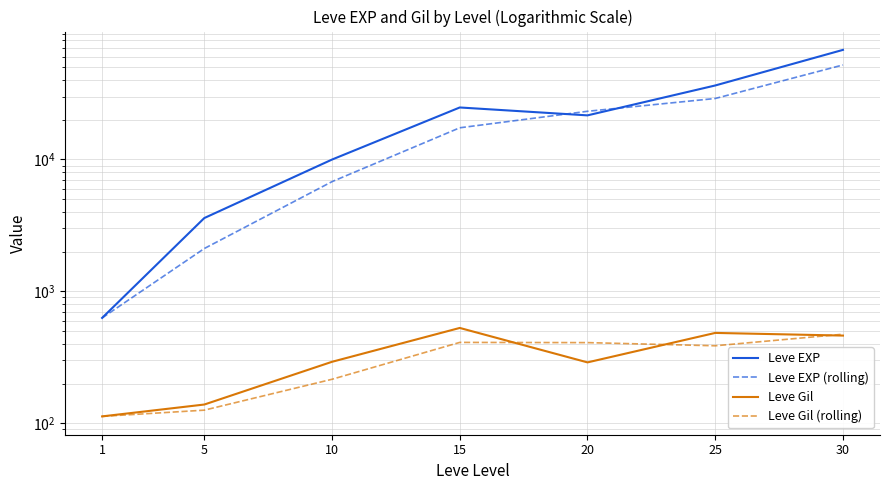

What is the highest value of the Leve Gil series?

529.0